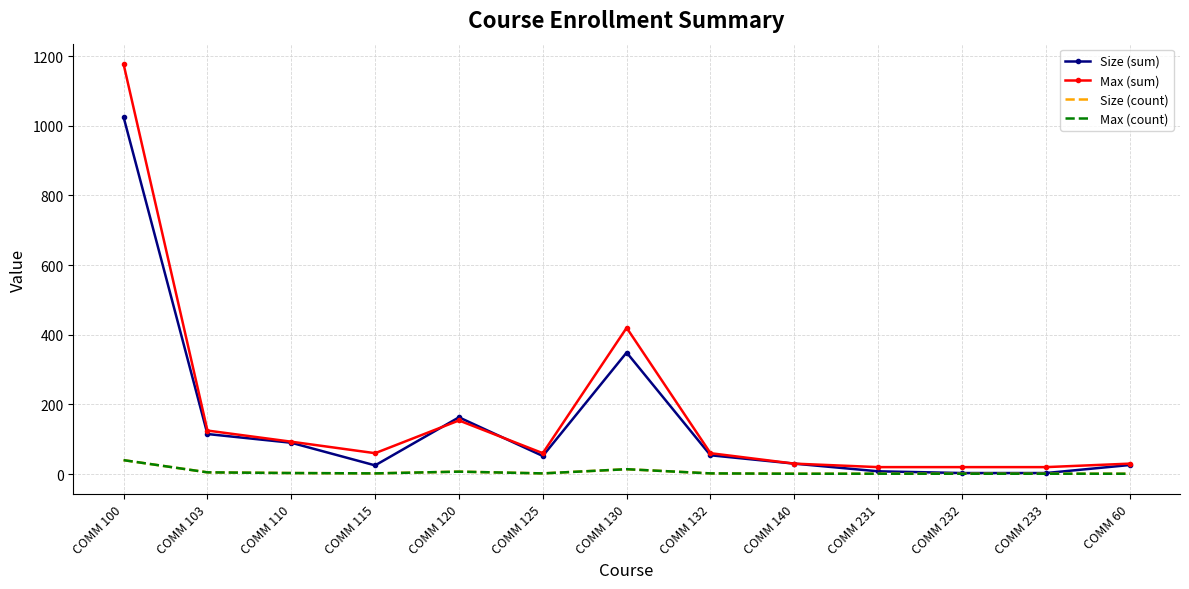

Which category has the highest value across all series?

COMM 100